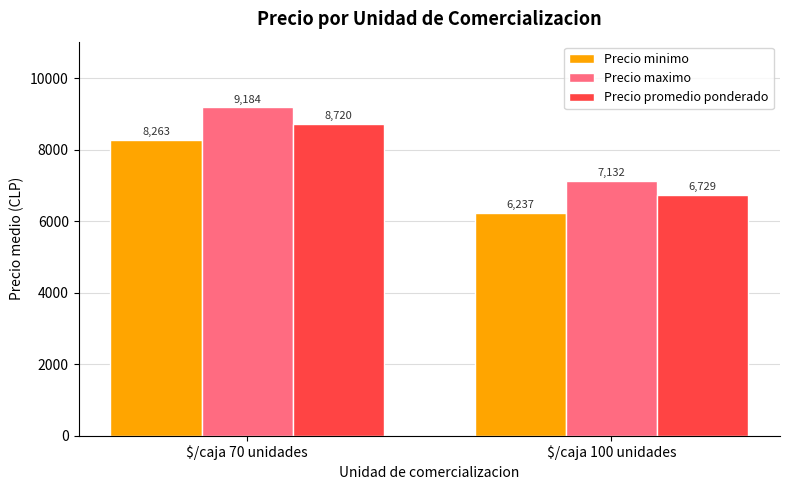

True or false: Precio minimo has a value of 6236.8 at $/caja 100 unidades.

True